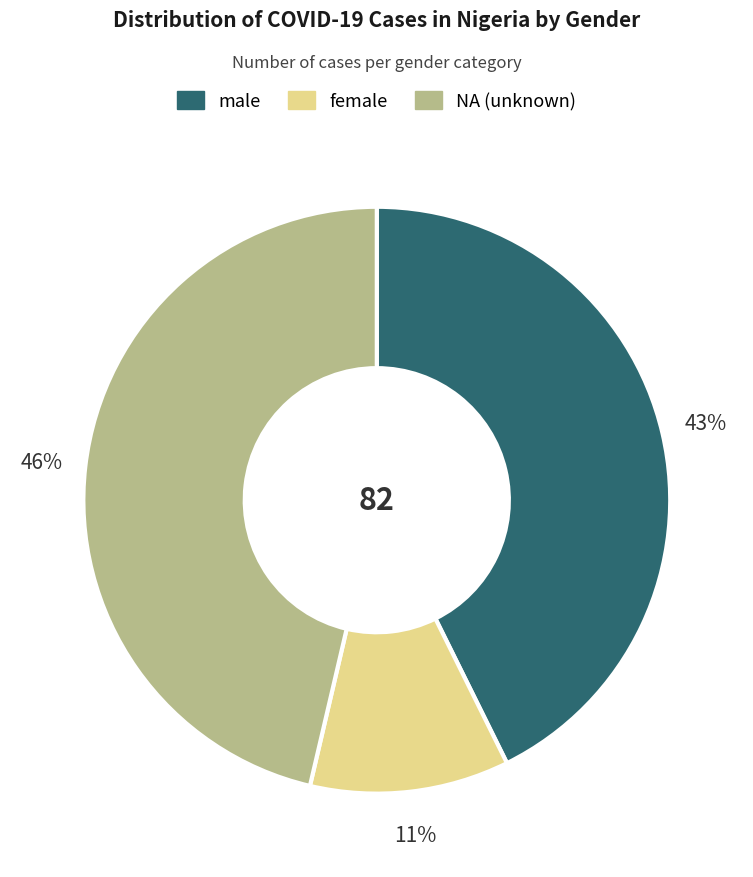

Count the number of slices in the pie.

3